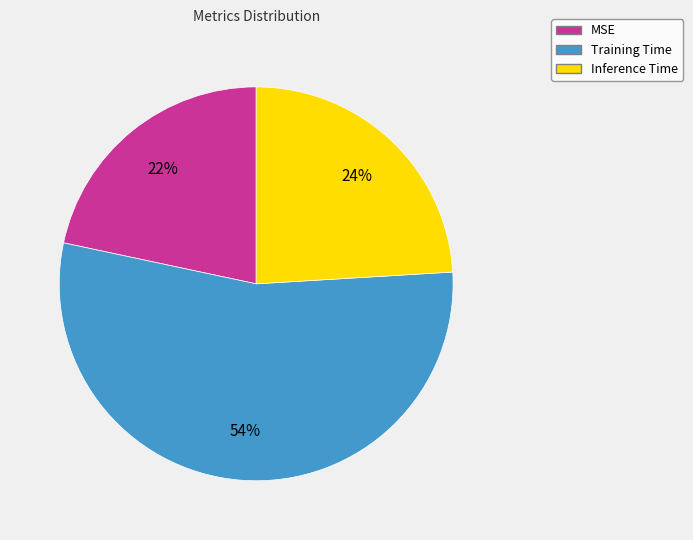

To the nearest percent, what percentage of the pie is Inference Time?

24%